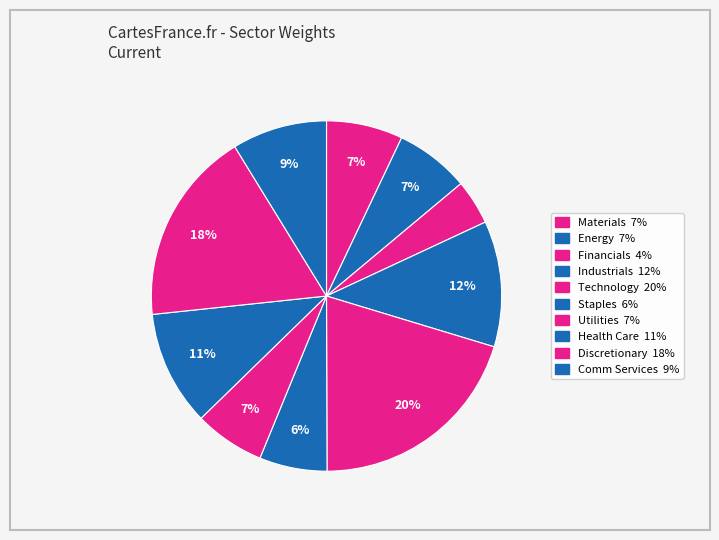

Which slice is the largest?

Technology